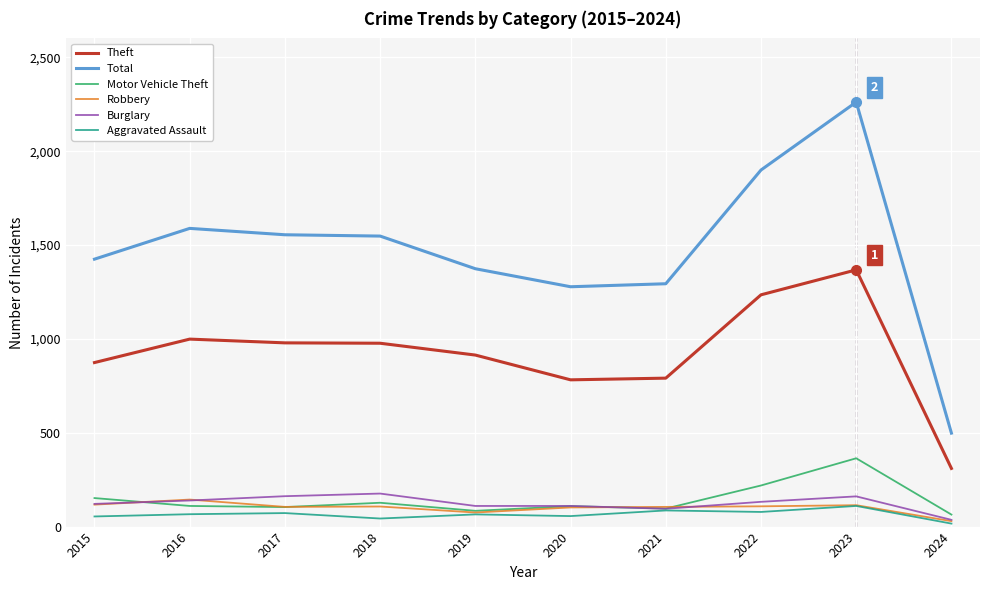

List the series in order of their peak value, highest first.

Total, Theft, Motor Vehicle Theft, Burglary, Robbery, Aggravated Assault